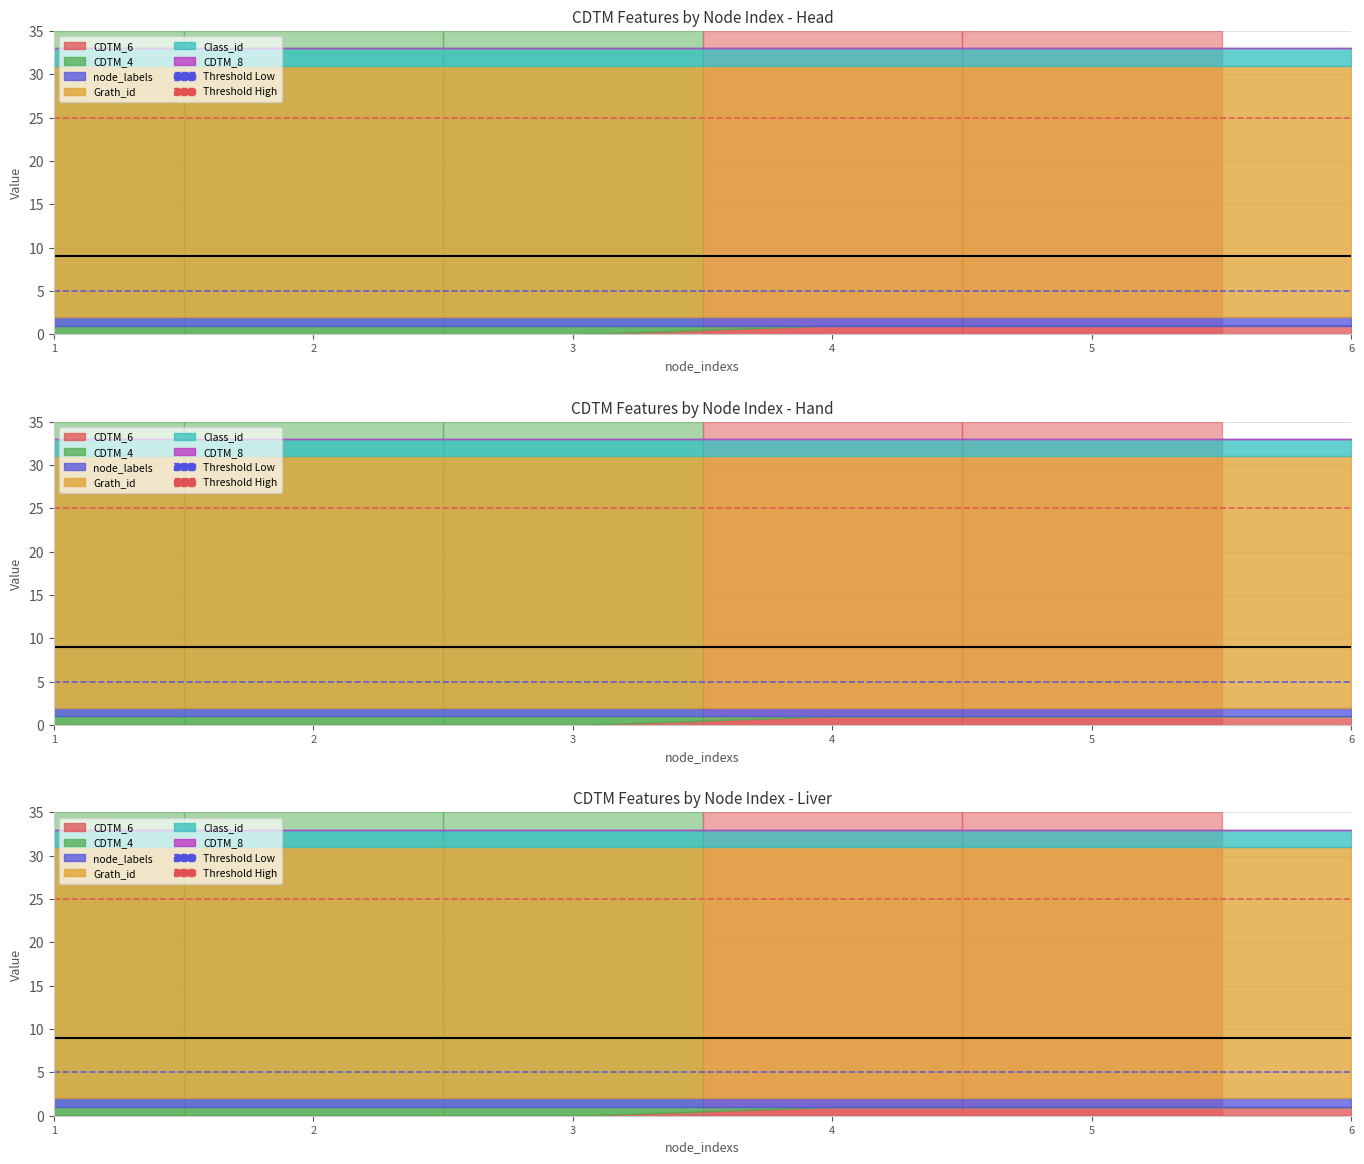

What is the sum of the CDTM_6 values at 2 and 4?

1